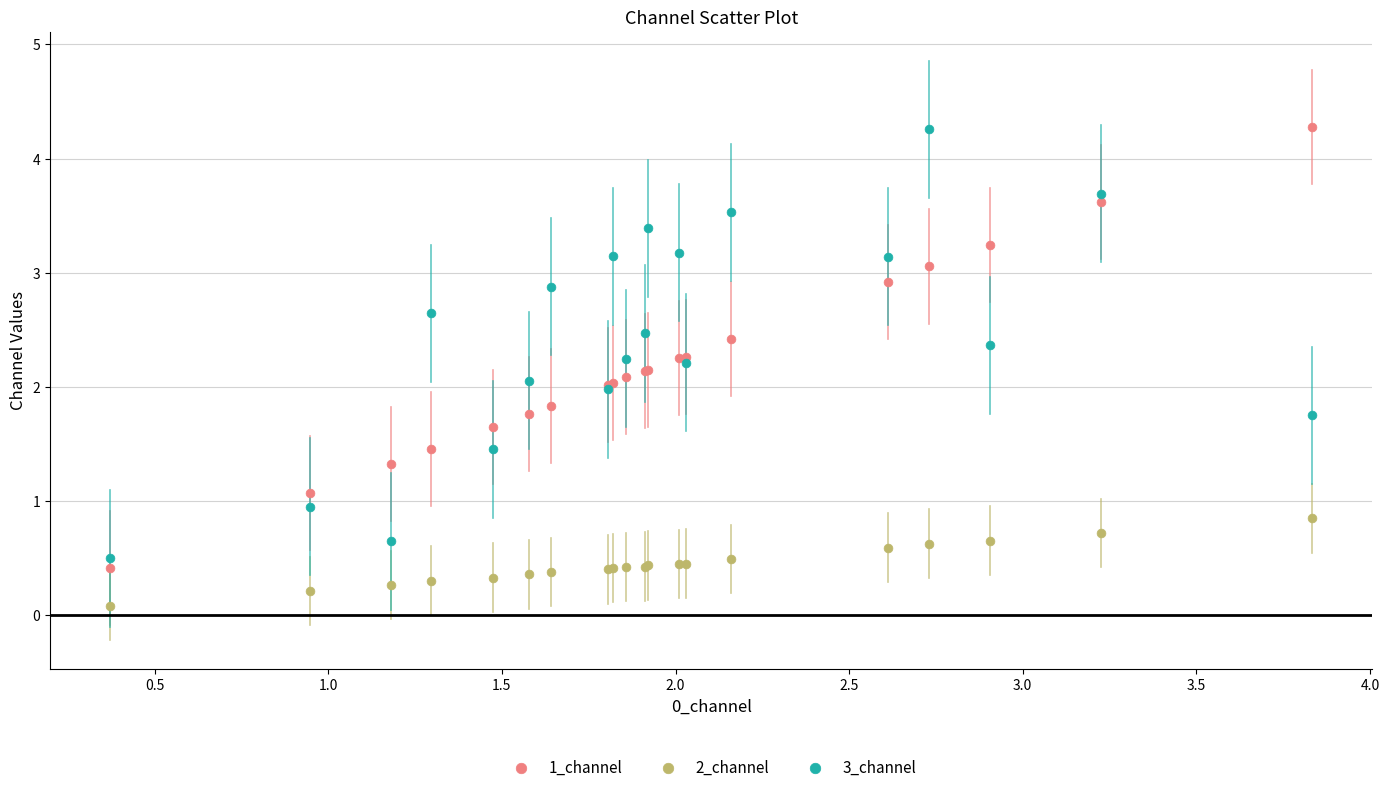

What is the X range (max minus min) for the scatter plot?

3.5